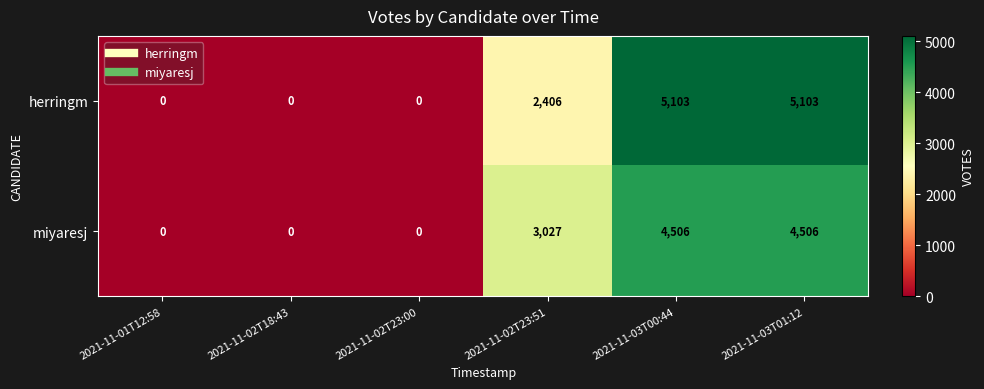

True or false: miyaresj has a value of 0 at 2021-11-02T23:00.

True